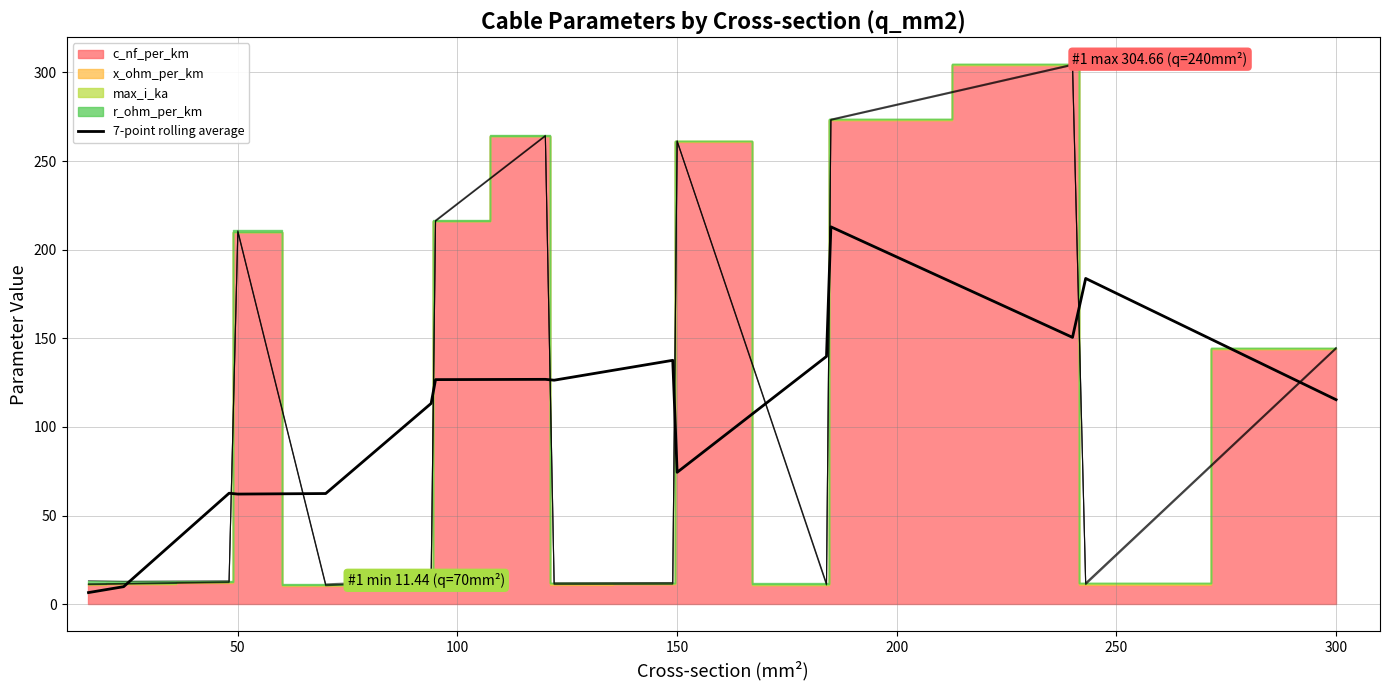

What is the minimum value shown in the chart?

6.6